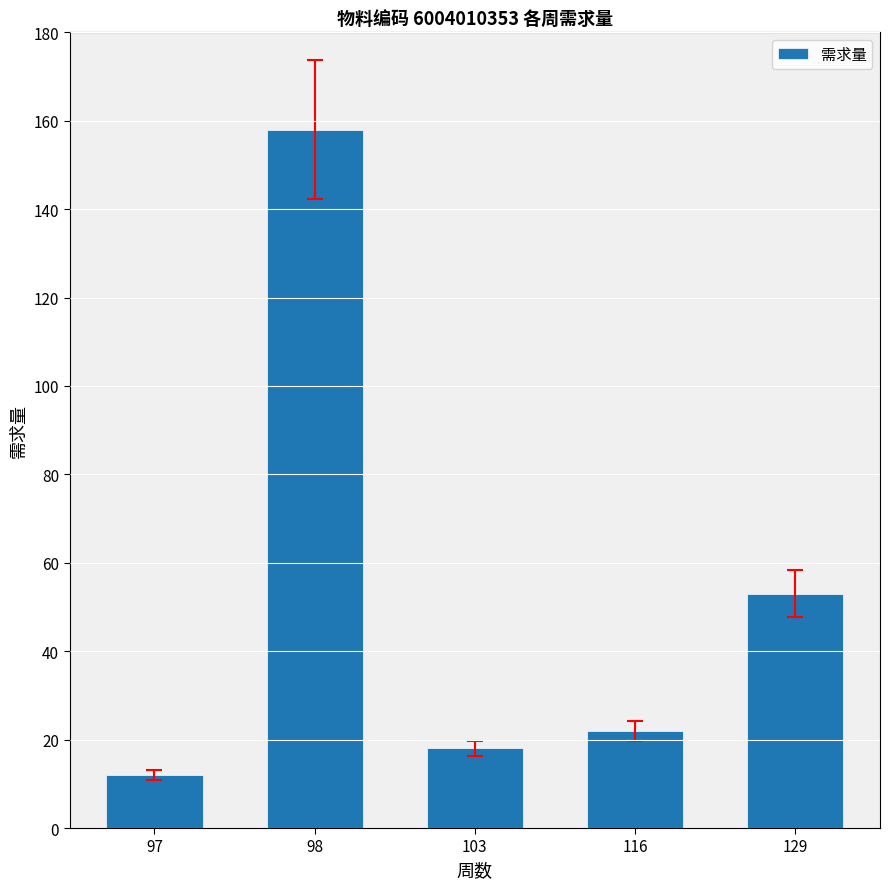

What is the greatest value displayed?

158